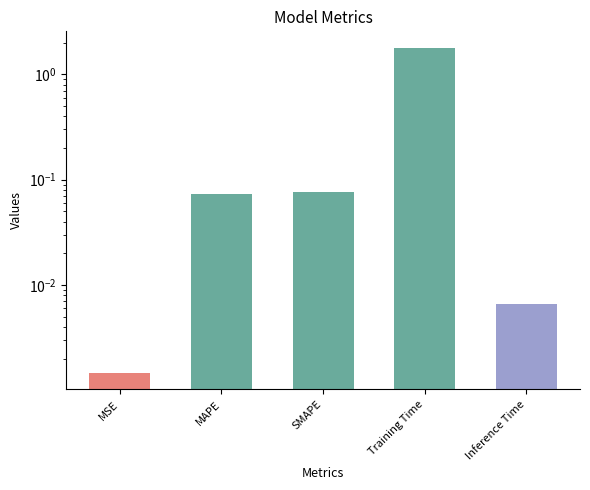

Reading right to left, list all the values displayed in this chart.

Inference Time=0.0	Training Time=1.8	SMAPE=0.1	MAPE=0.1	MSE=0.0